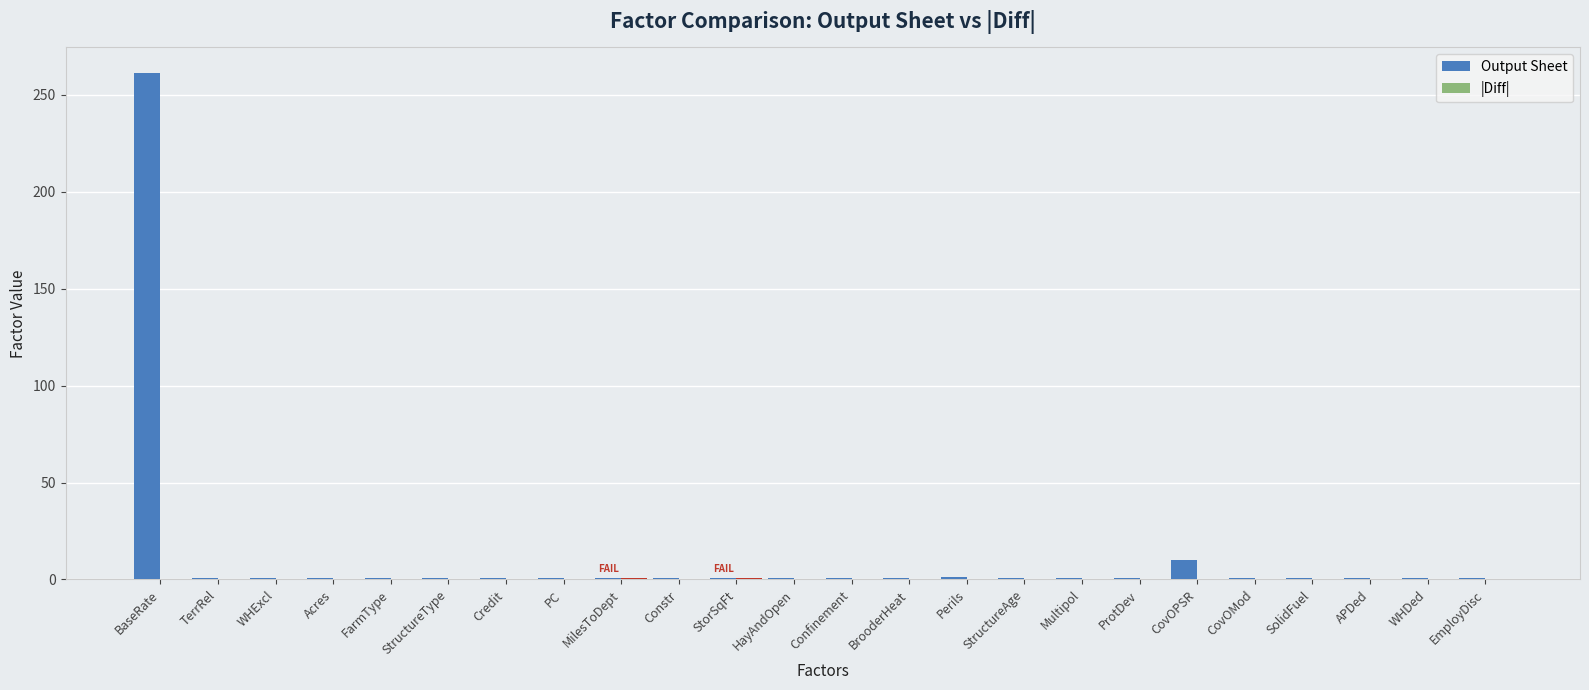

At which label does Output Sheet reach its peak?

BaseRate